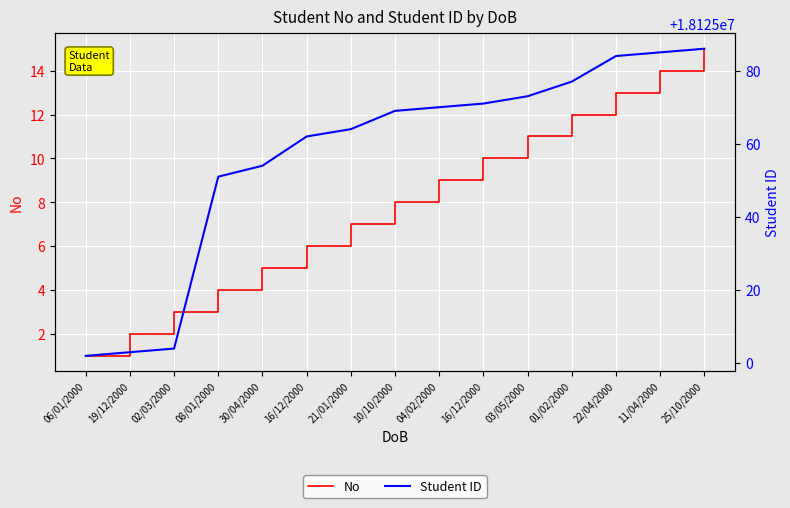

What is the label of the 5th point from the left?

30/04/2000